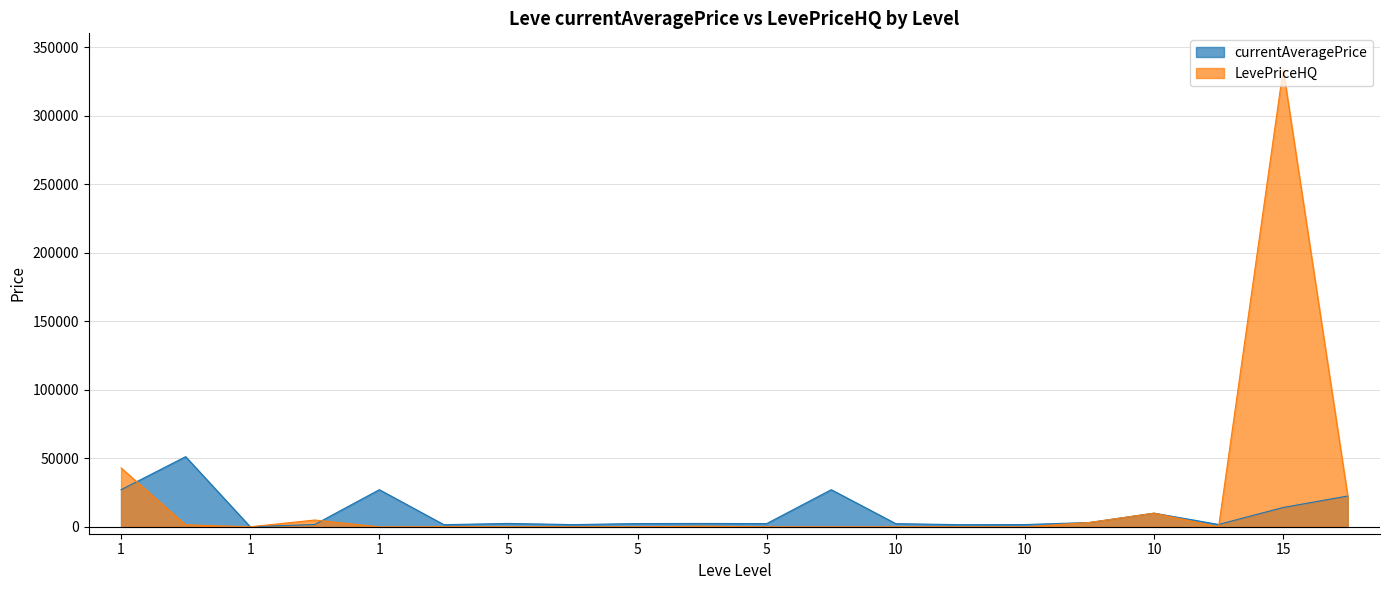

What is the difference between the second highest and minimum values in the currentAveragePrice series?

27050.1